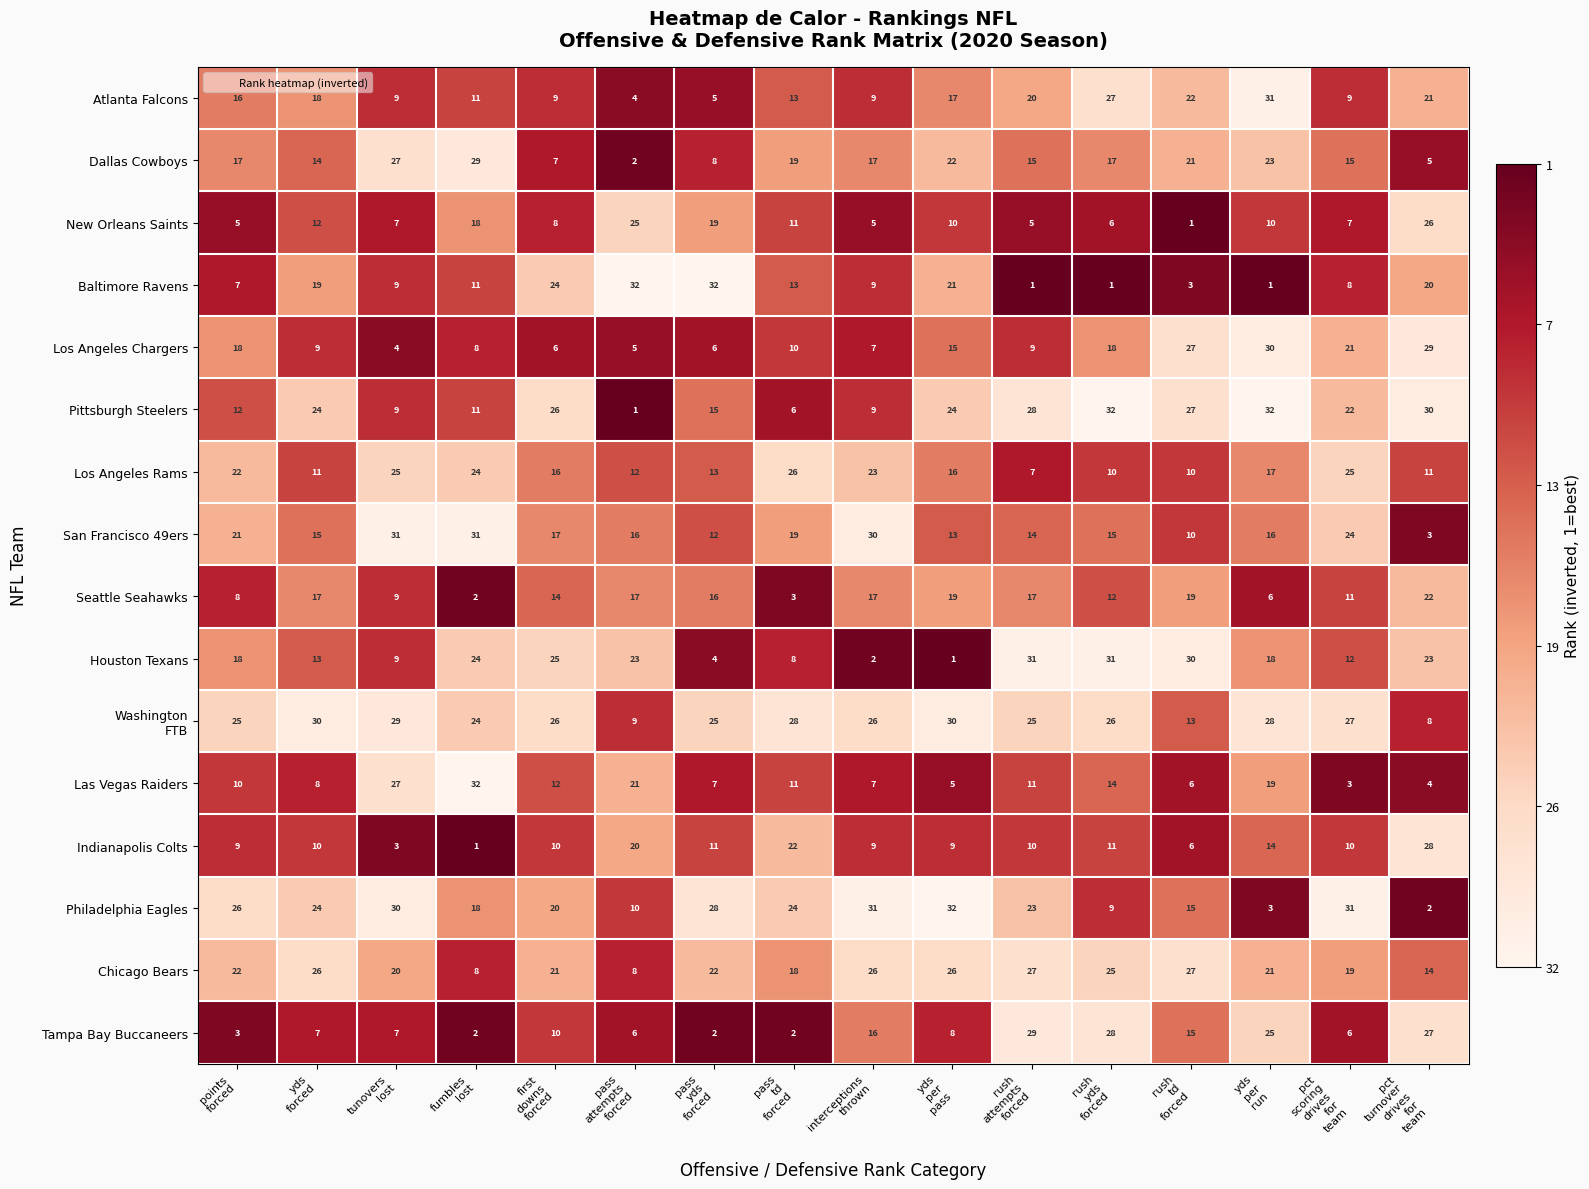

What is the difference between the maximum and minimum values in the Las Vegas Raiders series?

29